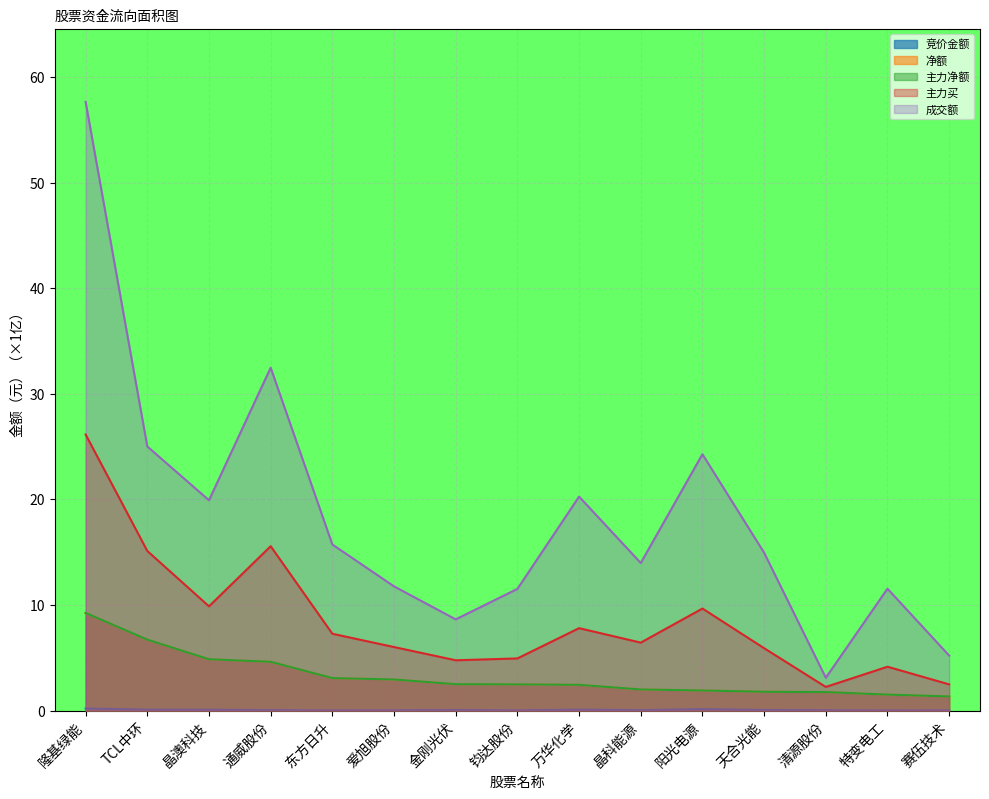

At 清源股份, list the series in order from smallest to largest.

竞价金额, 净额, 主力净额, 主力买, 成交额